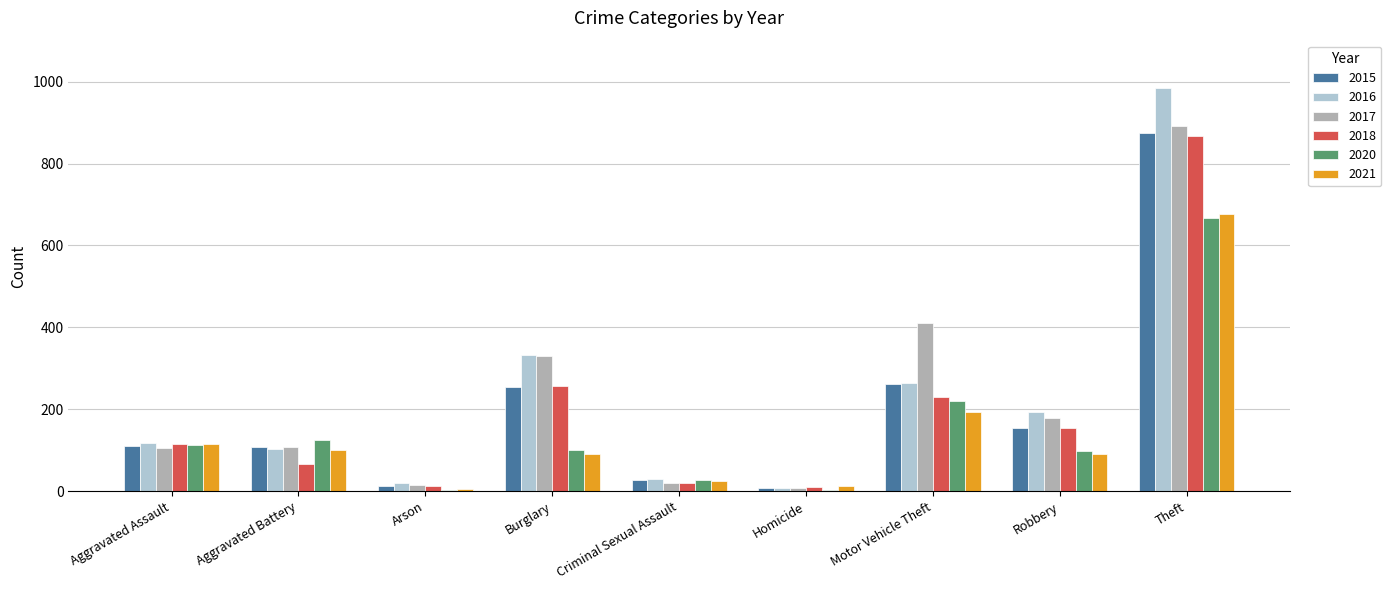

At which label does 2020 reach its peak?

Theft